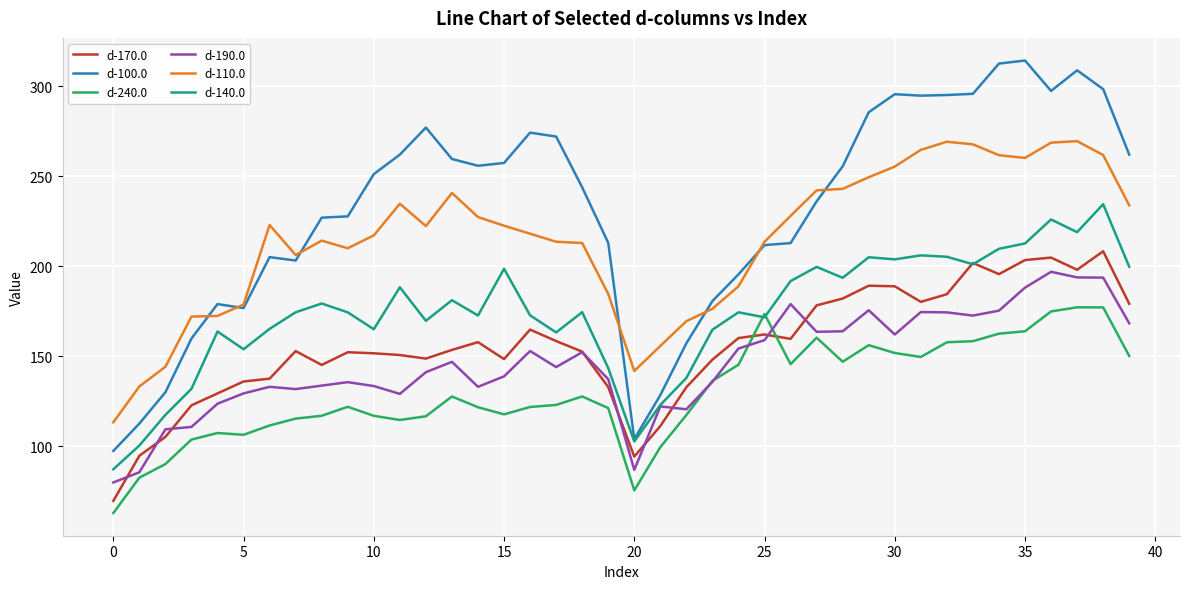

True or false: d-190.0 and d-110.0 cross at least once.

False